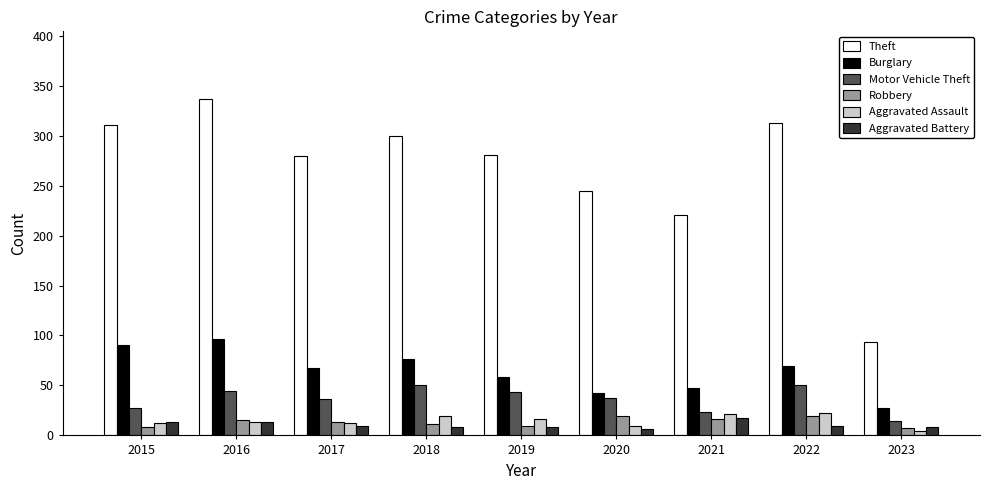

What value does the Aggravated Battery series have at 2021?

17